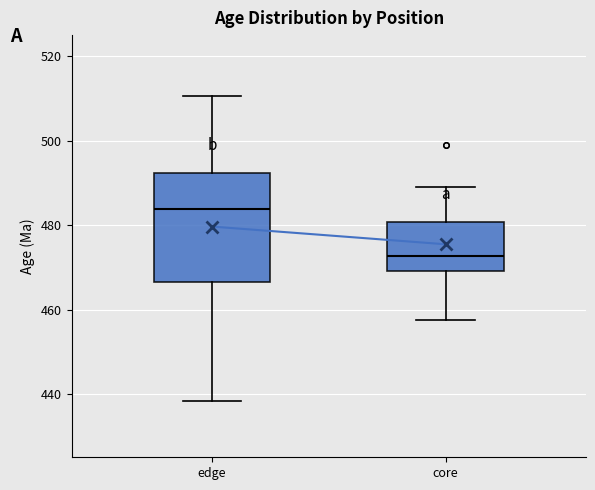

Where does the median line of the box for edge sit on the y-axis? The values are not printed on the chart, so give them approximately, as read against the axis.

484